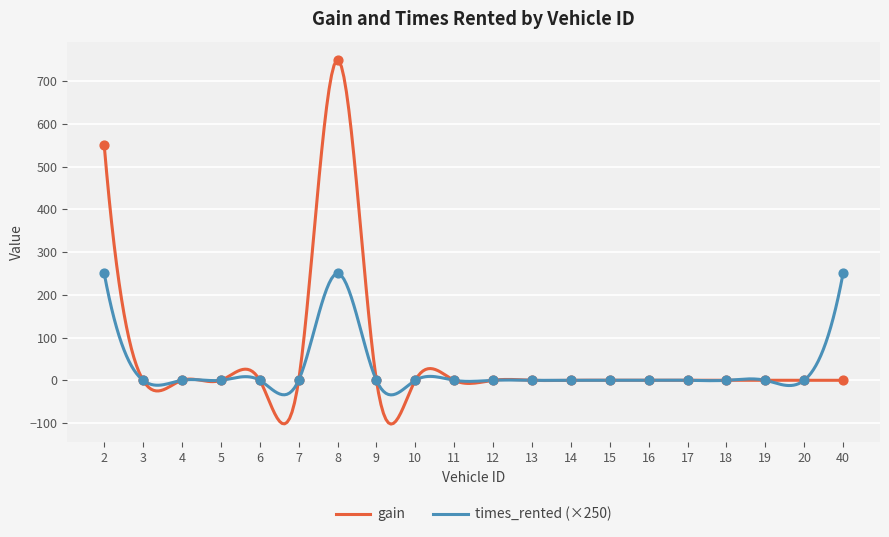

Which series contains the lowest Y value?

gain